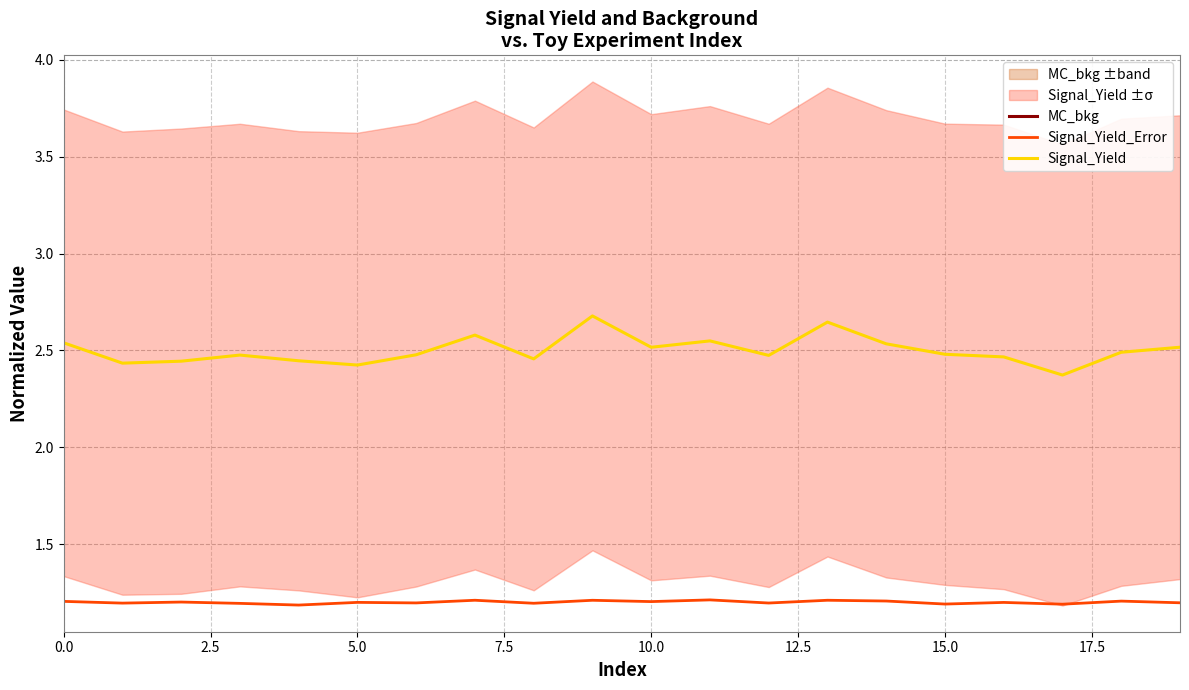

What value does the Signal_Yield_Error series have at 15.0?

1.2